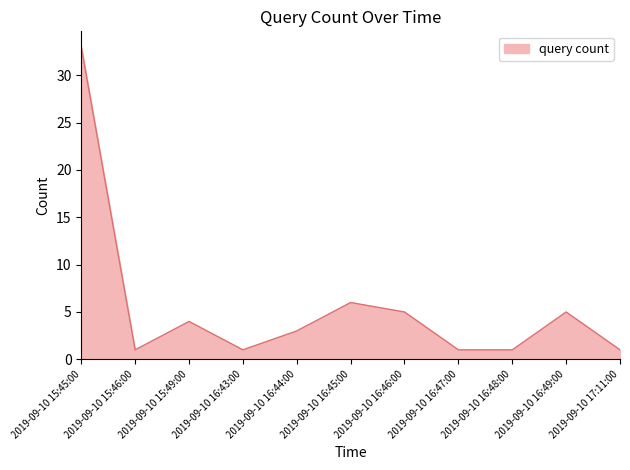

The value at 2019-09-10 16:45:00 is 8. True or false?

False